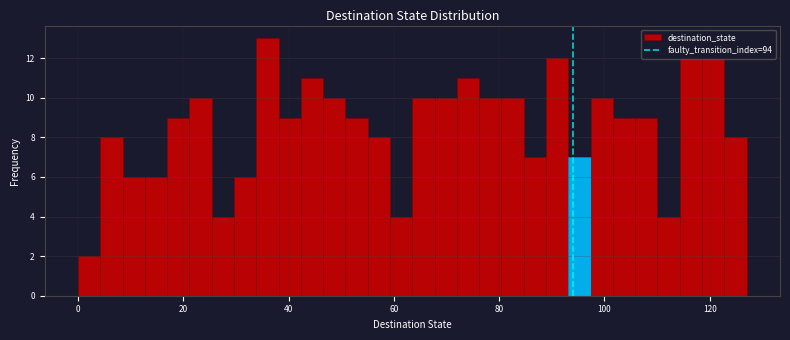

Read against the x-axis, roughly where is the centre of the tallest bar?

36